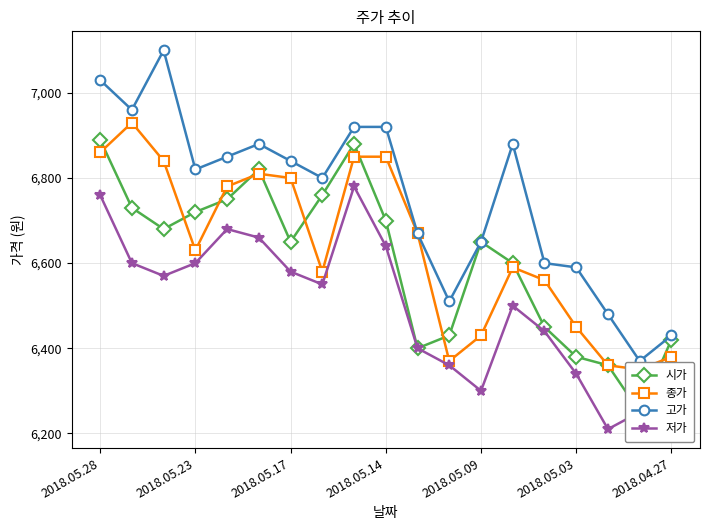

The 저가 series shows 6340 at 2018.04.27. True or false?

True